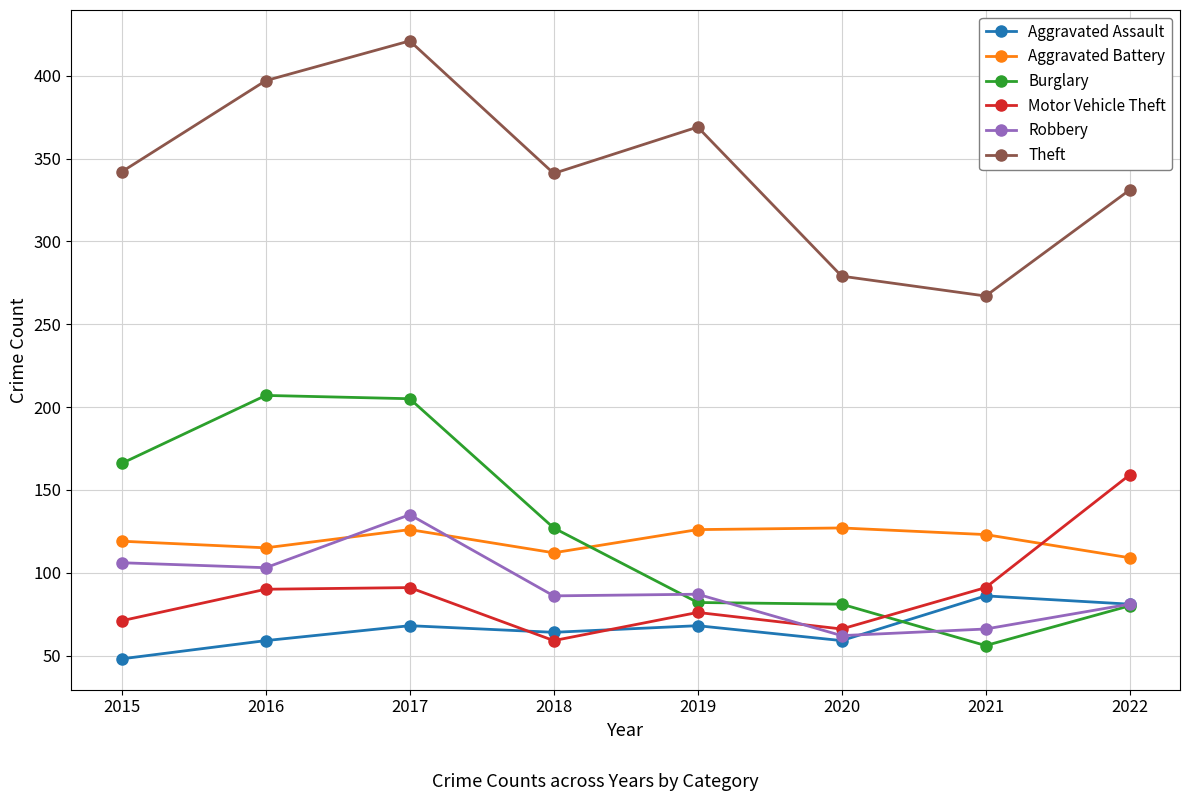

How many distinct data groups are displayed?

6